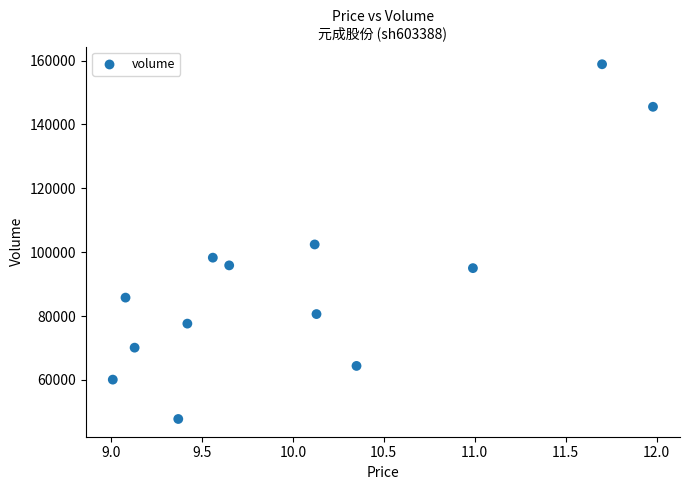

What is the range of Y values (max minus min)?

111068